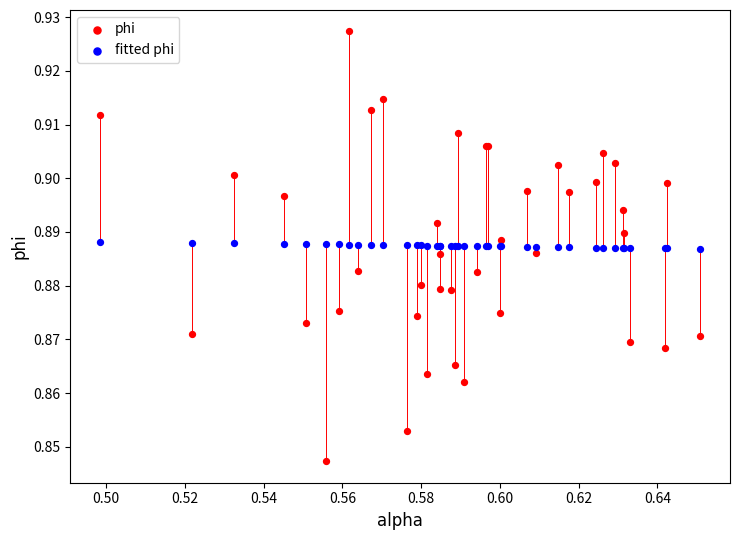

Which series has the widest spread of Y values?

phi